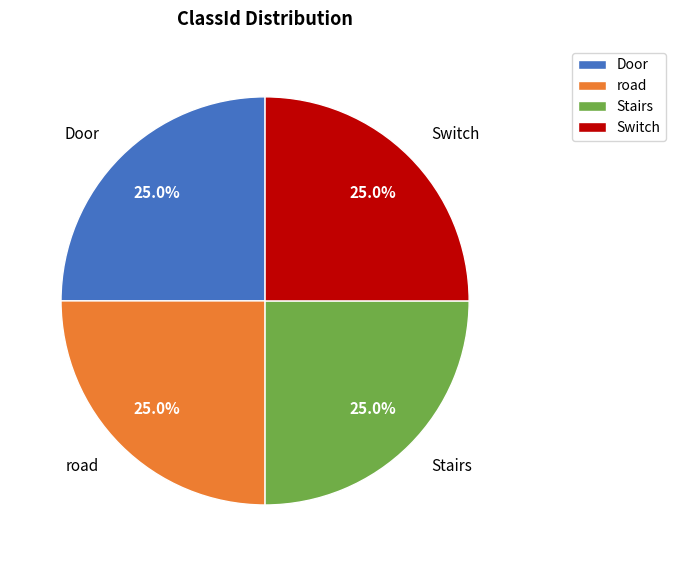

To the nearest percent, what is the average slice percentage?

25%